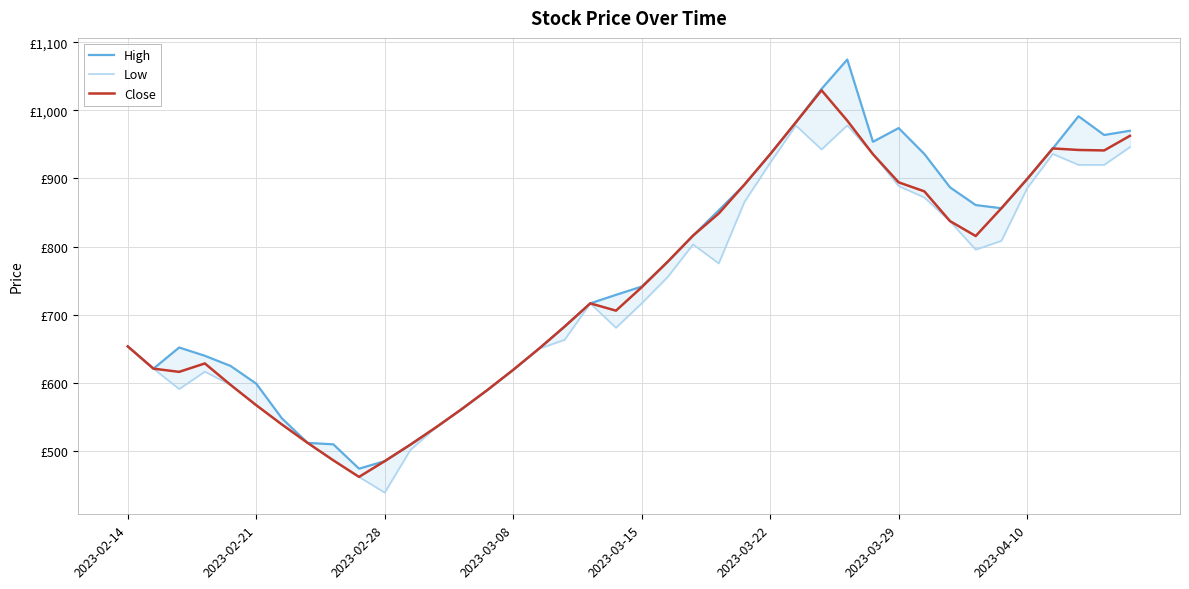

Rank the series at 19 from highest to lowest value.

High, Close, Low